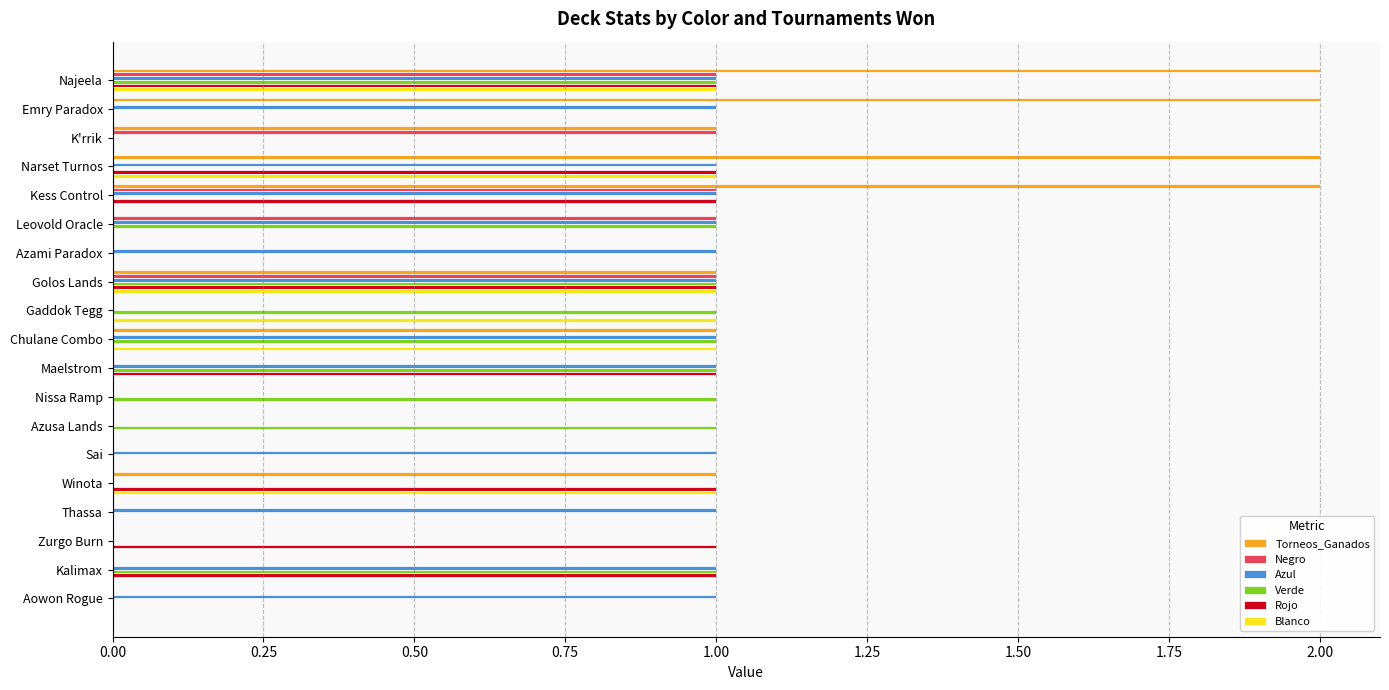

What are all the series names shown in the legend?

Torneos_Ganados, Negro, Azul, Verde, Rojo, Blanco